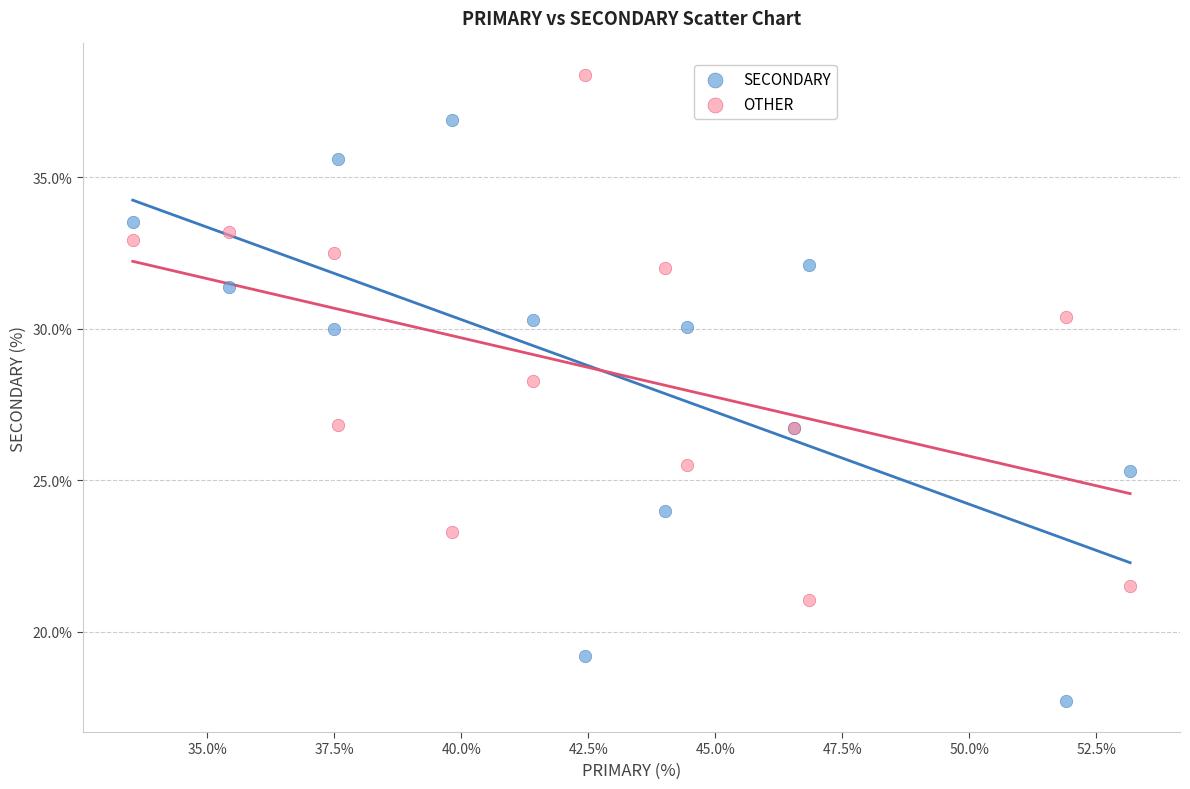

Which series contains the lowest Y value?

SECONDARY